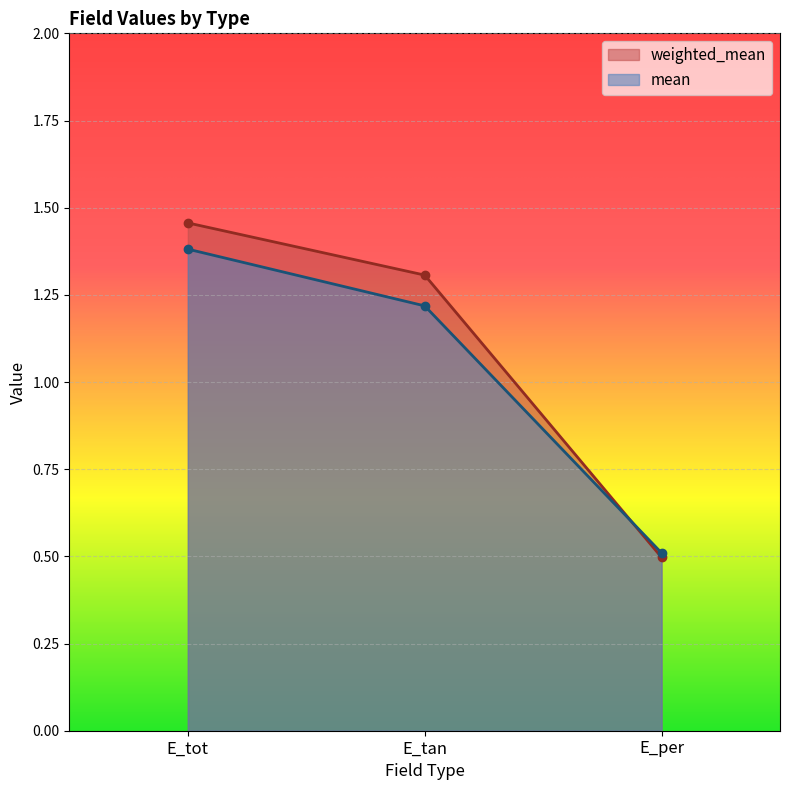

What is the smallest value displayed?

0.5